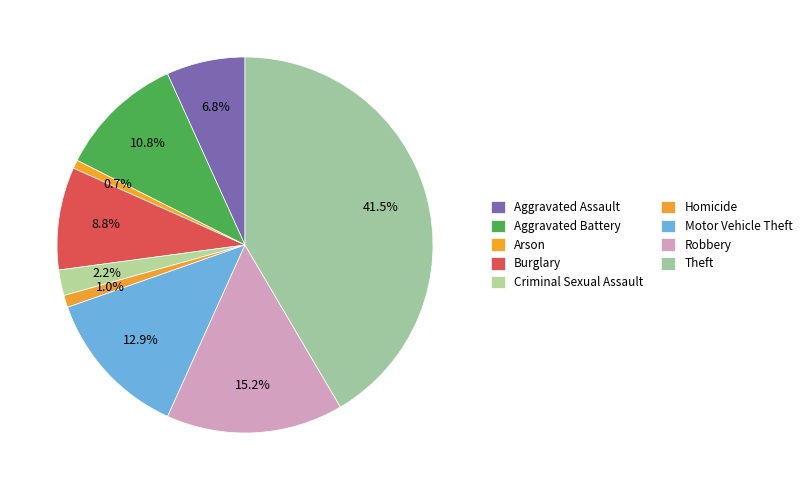

Combined, do Criminal Sexual Assault and Aggravated Assault account for over 50%?

No